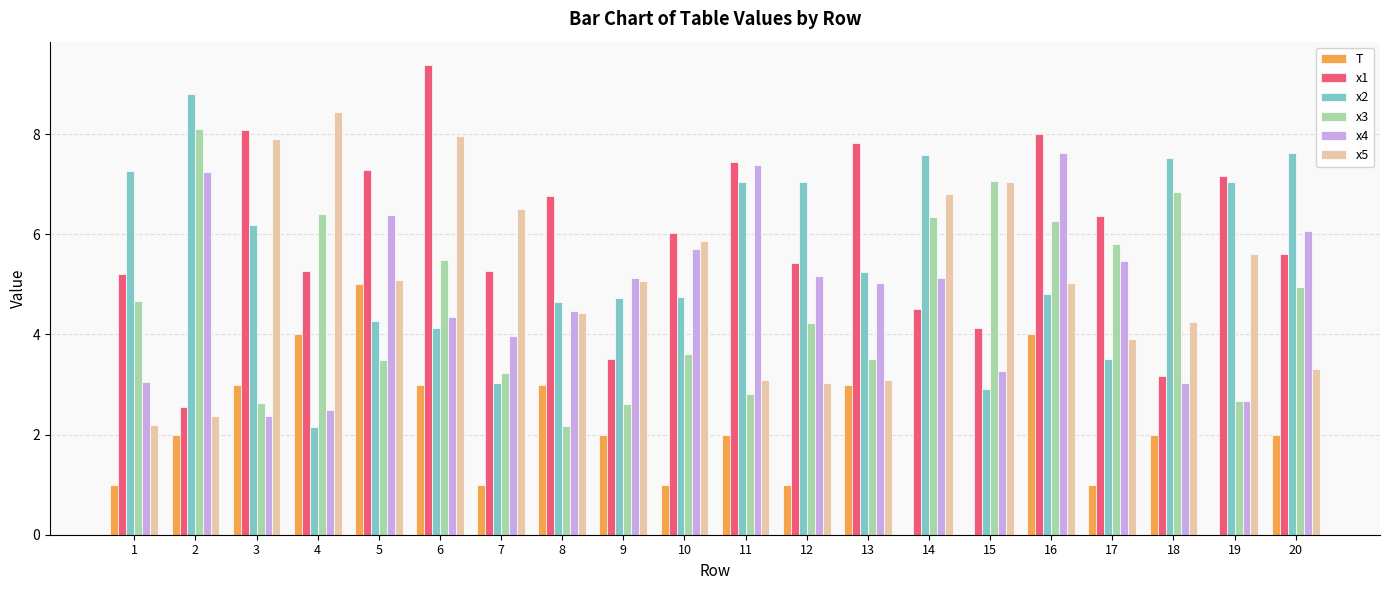

Between 19 and 20, which series saw the biggest shift?

x4